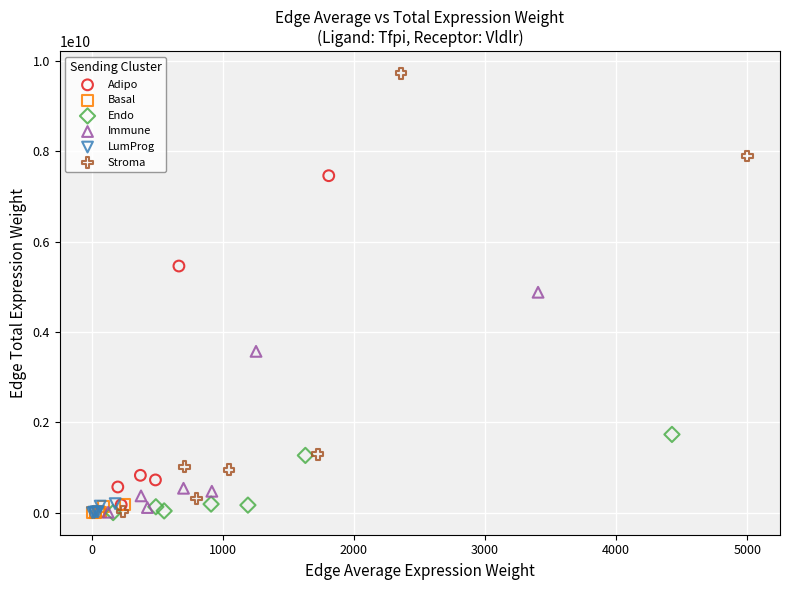

Which series has the widest spread of Y values?

Stroma